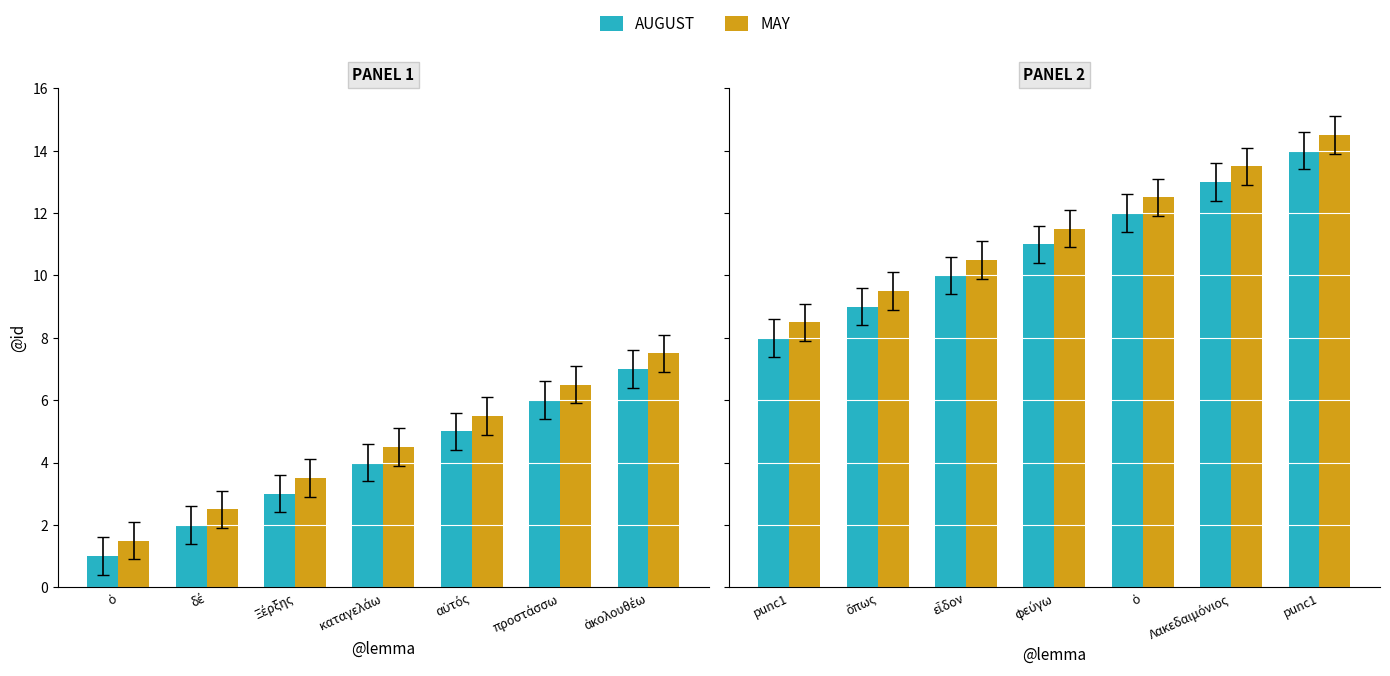

How many bars are there in each group?

2